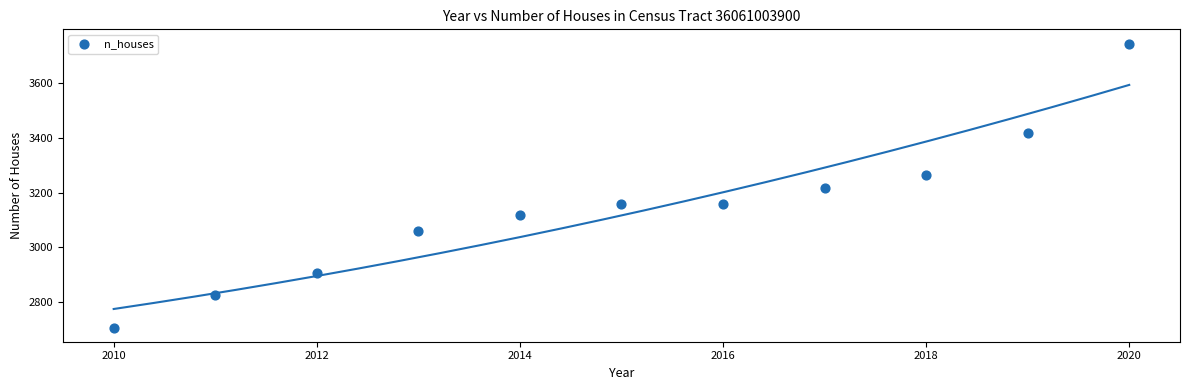

What is the average X value?

2015